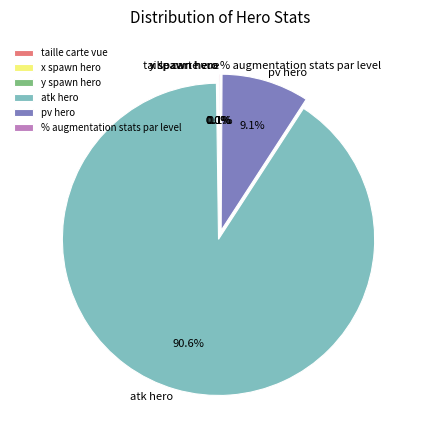

To the nearest percent, what is the average slice percentage?

17%